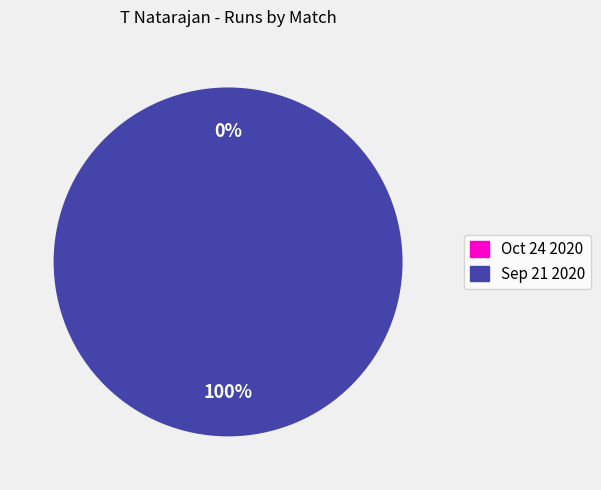

What is the change in value from Oct 24 2020 to Sep 21 2020?

+3